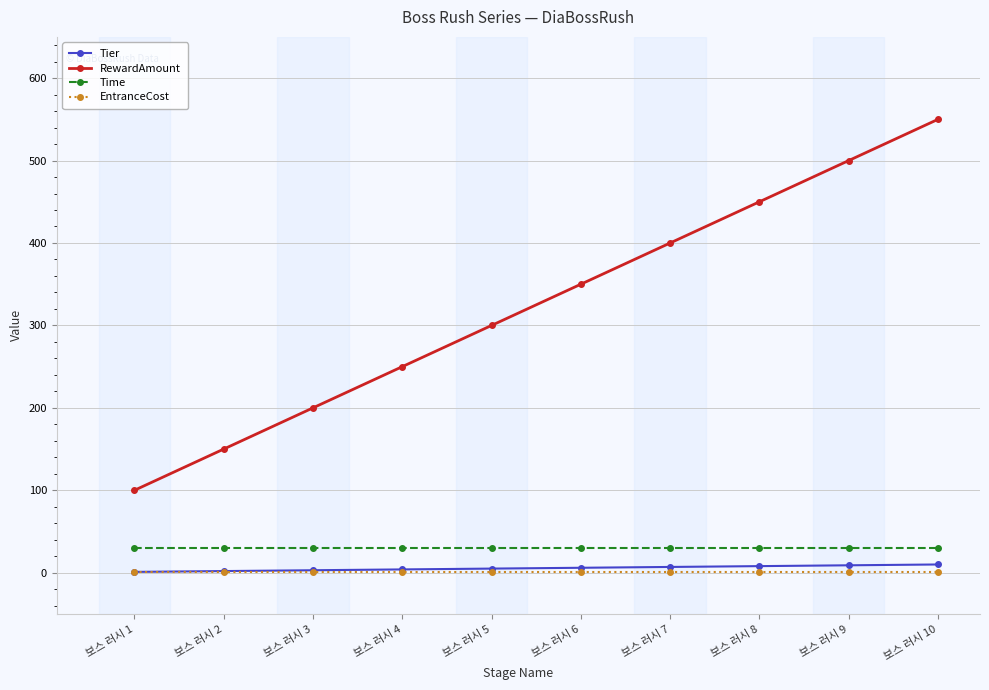

The value of RewardAmount at 보스 러시 5 is 300. True or false?

True